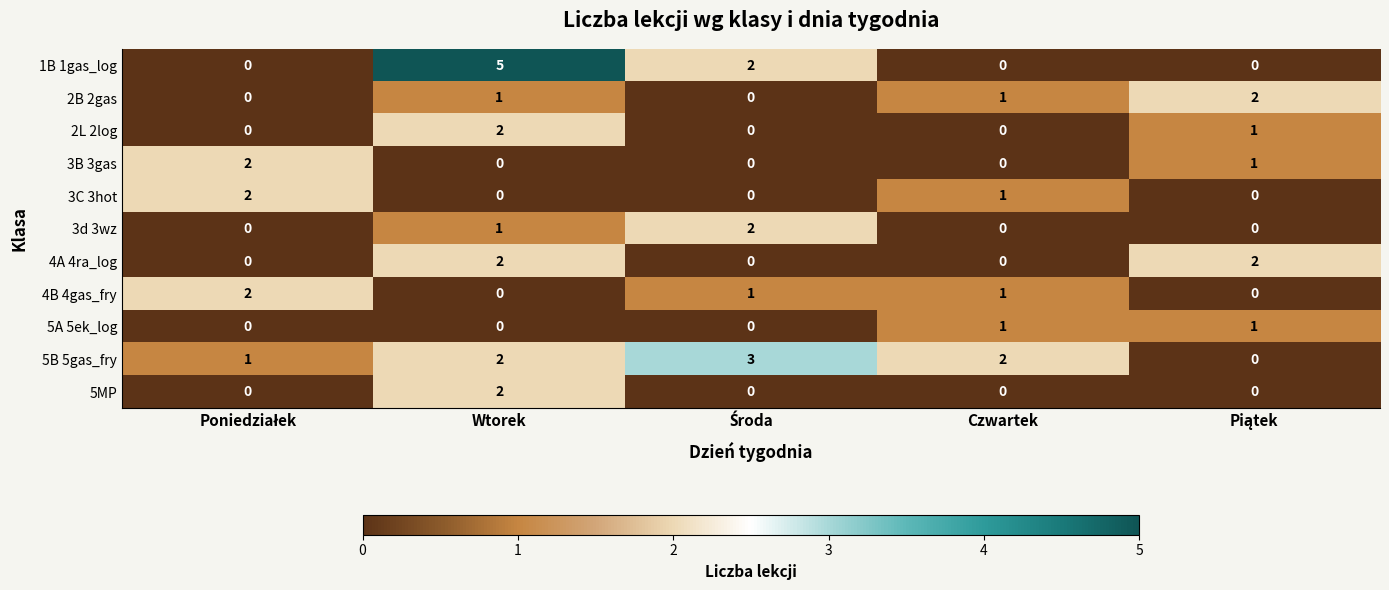

What is the difference between the highest and lowest values at Wtorek?

5